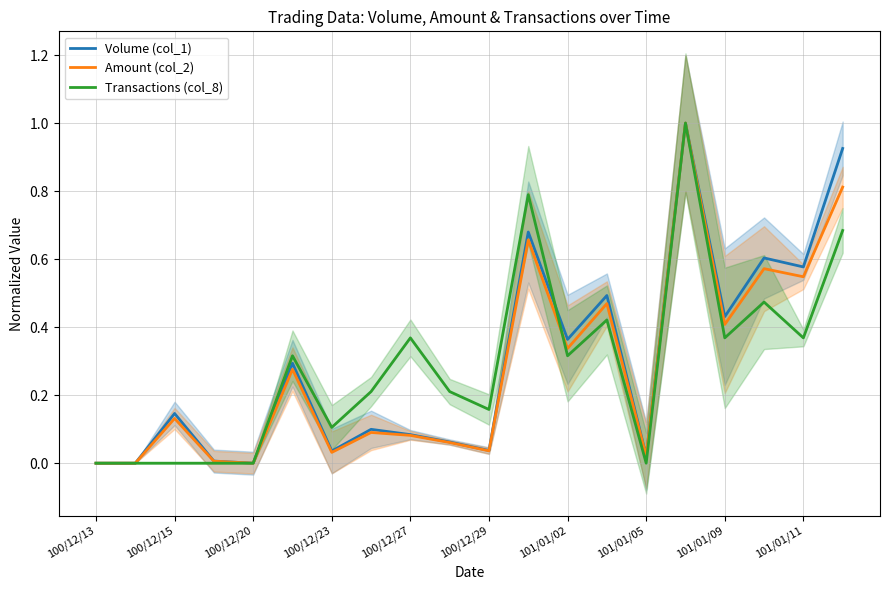

The Transactions (col_8) series shows 0.0 at 100/12/29. True or false?

False